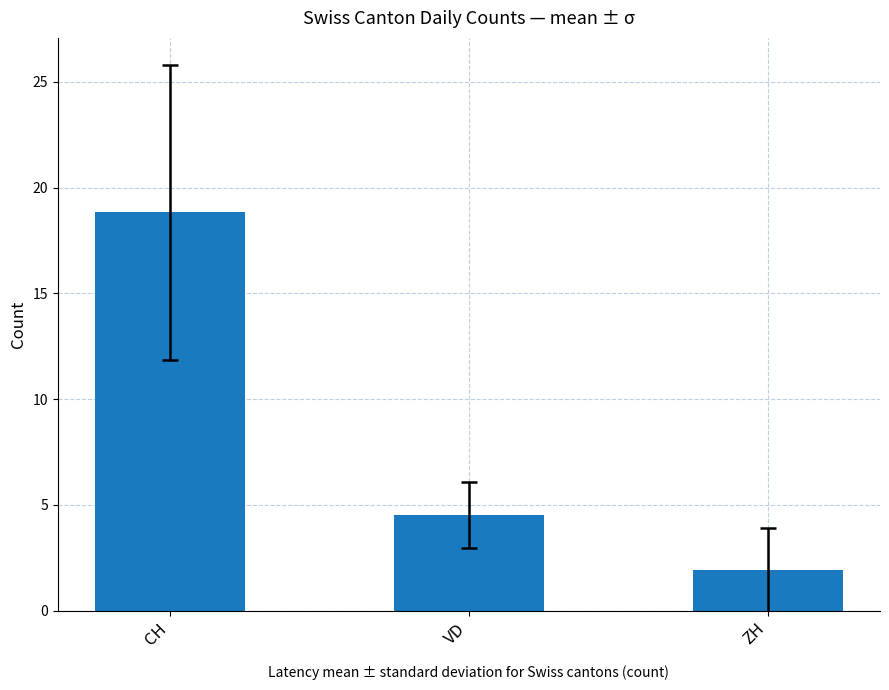

List the labels in order of value, largest first.

CH, VD, ZH